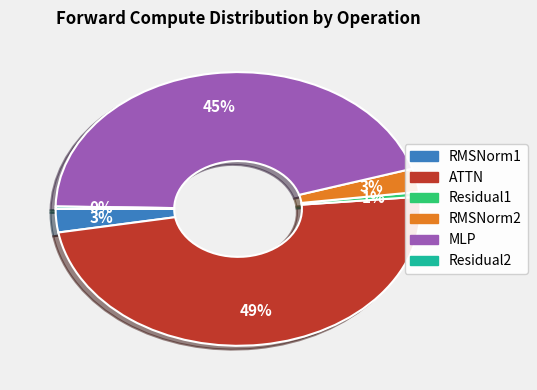

Which has a higher value, RMSNorm2 or Residual1?

RMSNorm2